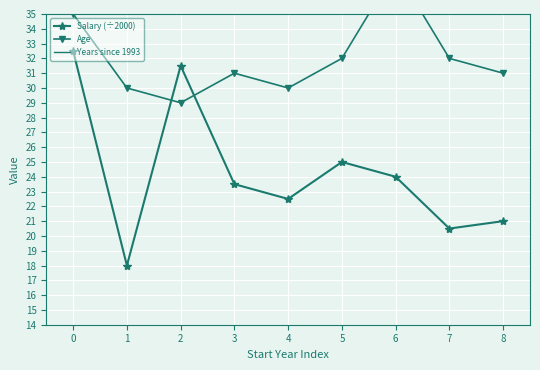

The Salary (÷2000) series shows 33.9 at 3. True or false?

False